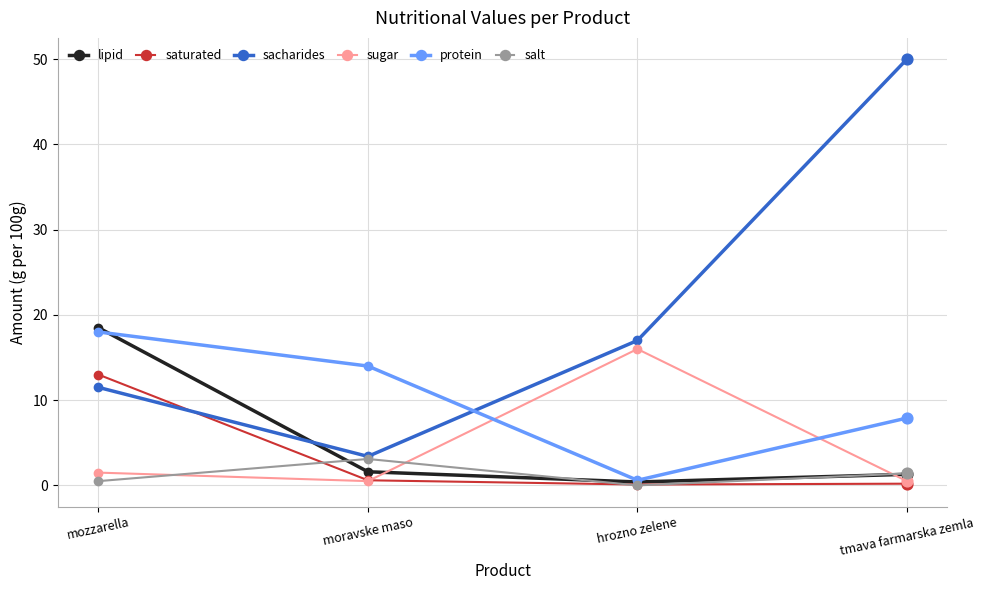

What are all the series names shown in the legend?

lipid, saturated, sacharides, sugar, protein, salt